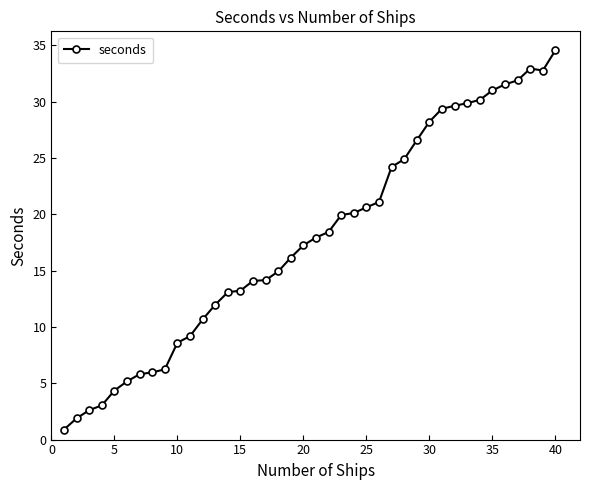

What is the sum of all values?

715.3